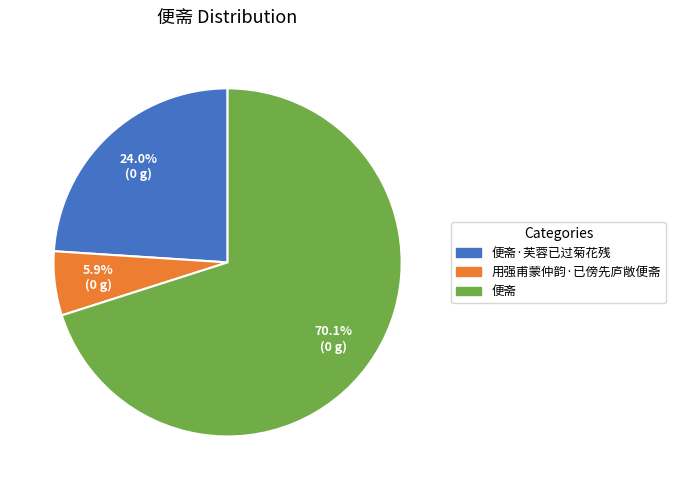

Is there any slice that represents more than half of the pie?

Yes